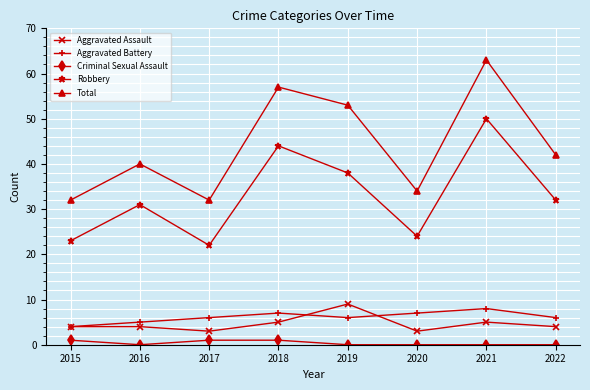

Which series has the widest spread of values?

Total